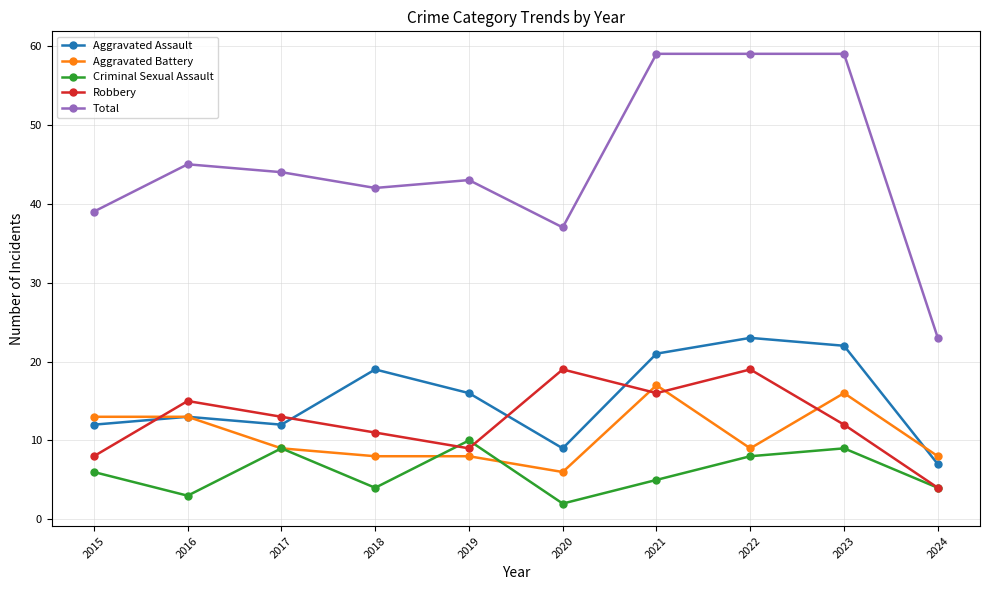

At 2021, list the series in order from smallest to largest.

Criminal Sexual Assault, Robbery, Aggravated Battery, Aggravated Assault, Total